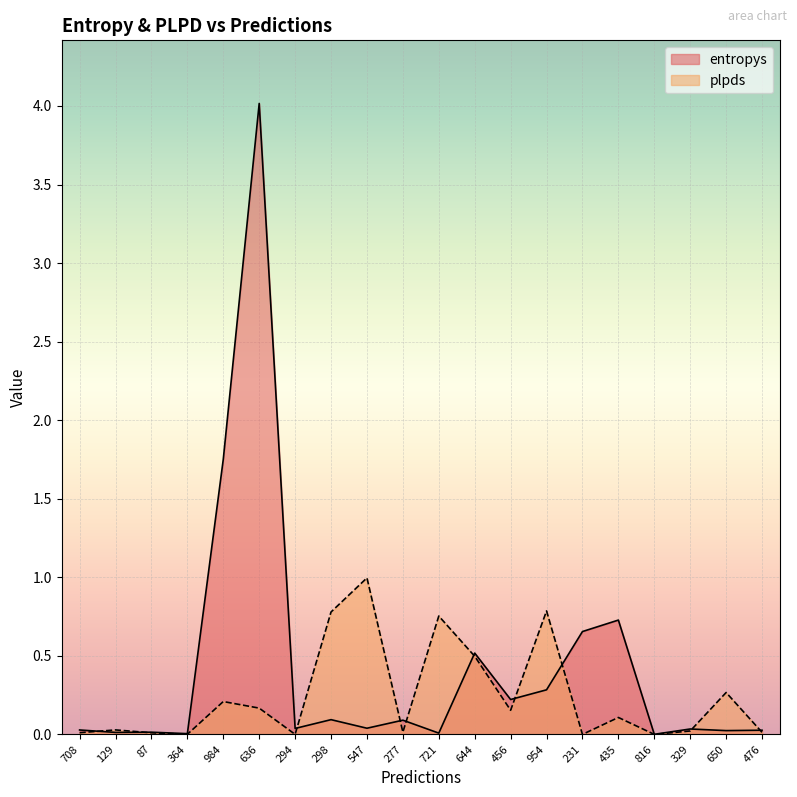

Is it true that entropys equals 0.0 at 298?

False